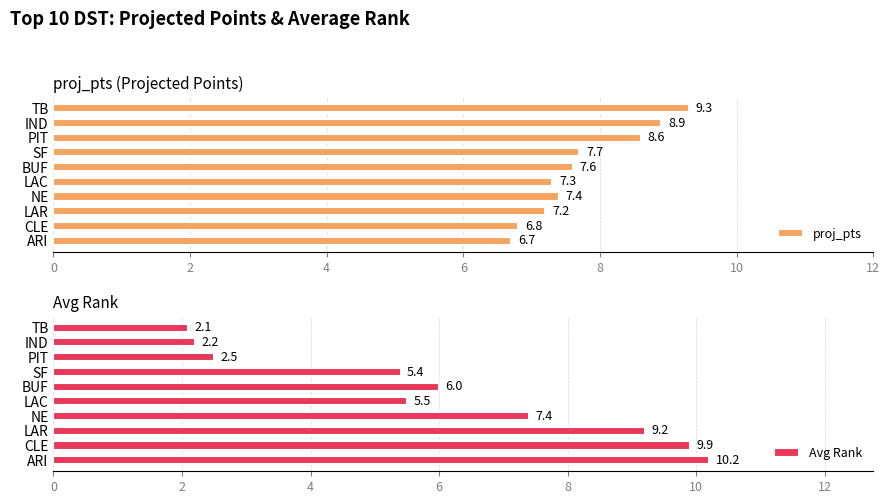

What is the maximum value for proj_pts?

9.3